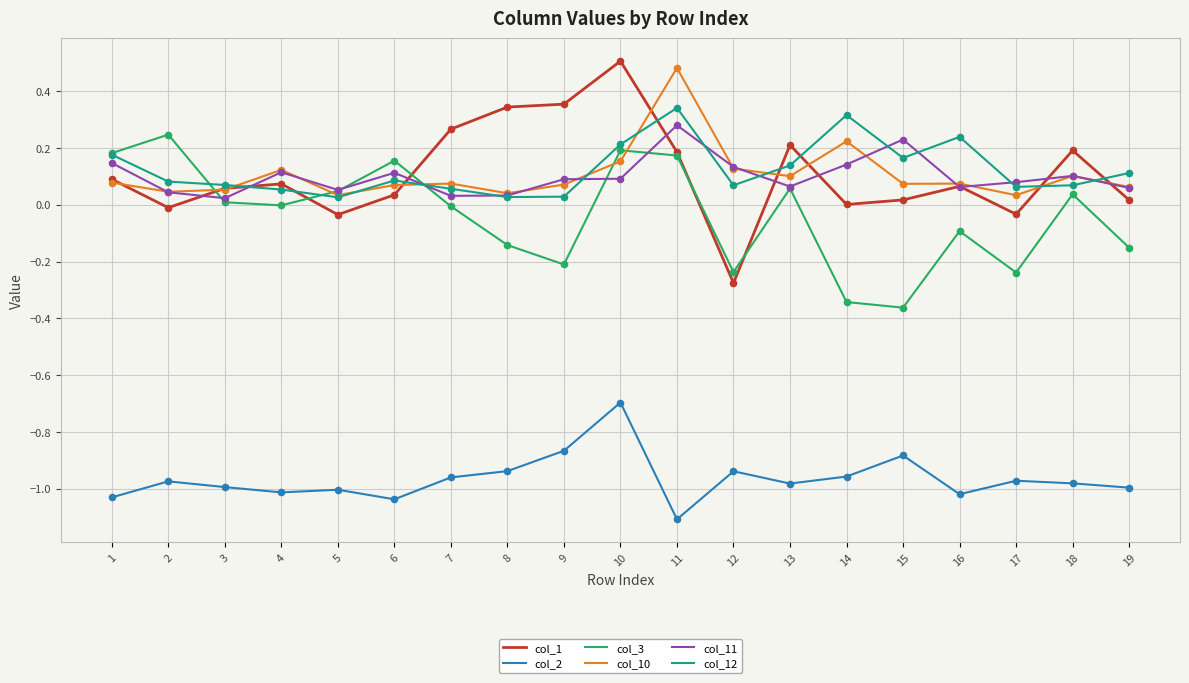

At which category is the sum across all series the highest?

10